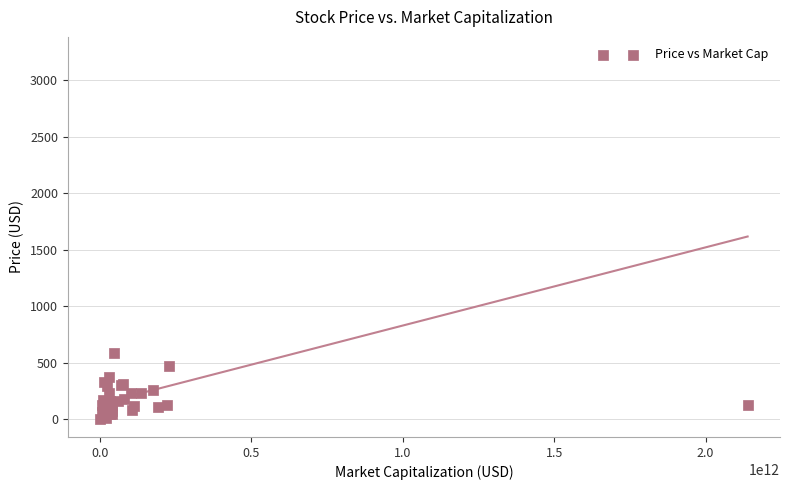

What Y value in the scatter plot is closest to 1614?

590.5